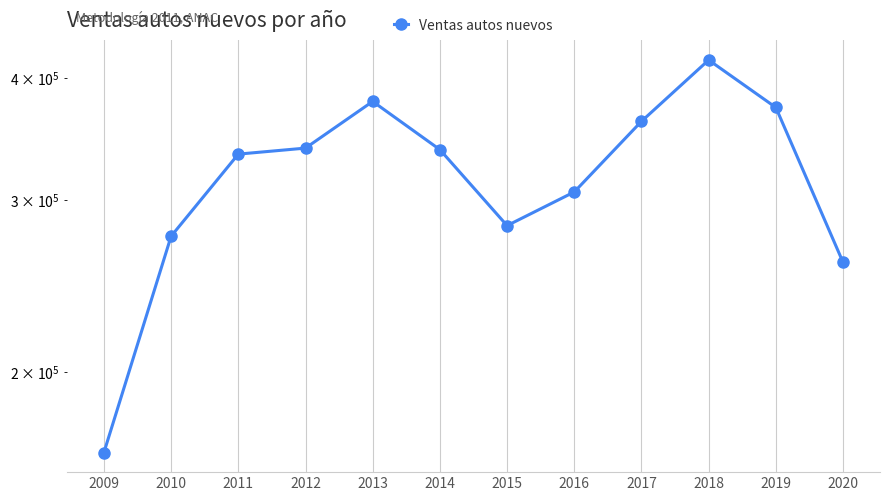

What is the difference between the maximum and minimum values?

251735